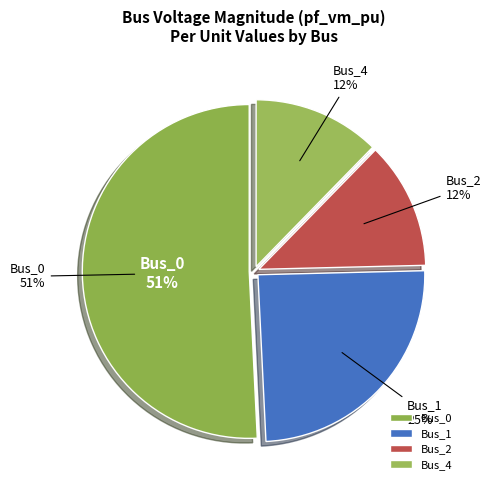

Which category has the smallest portion of the pie?

Bus_2